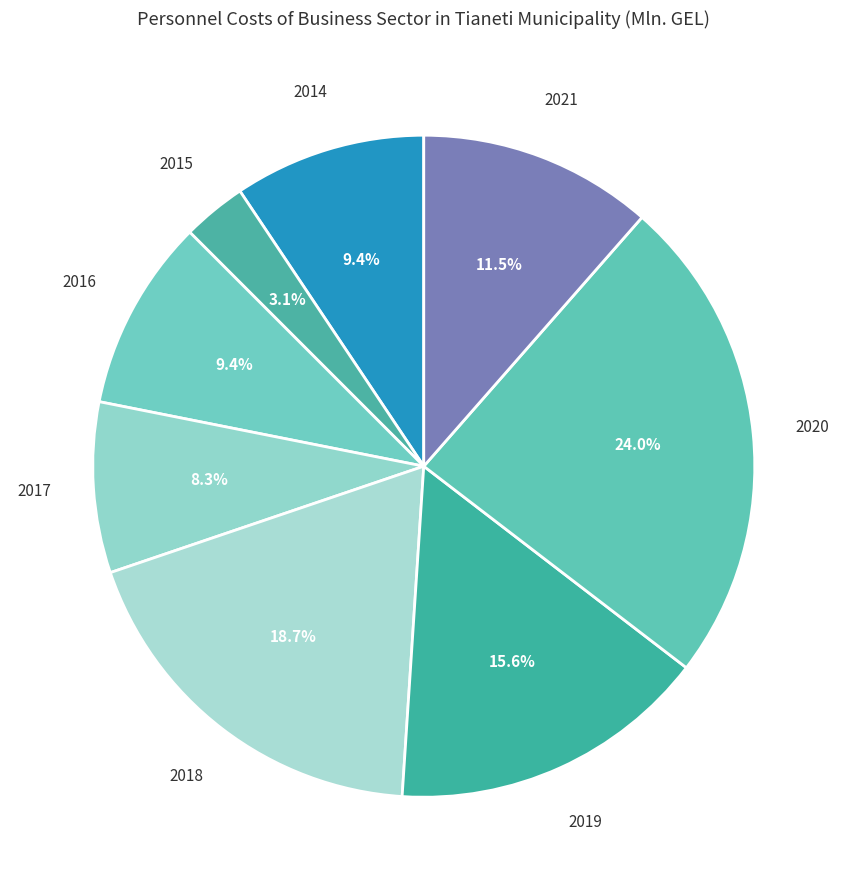

True or false: 2016 accounts for 15% of the total.

False